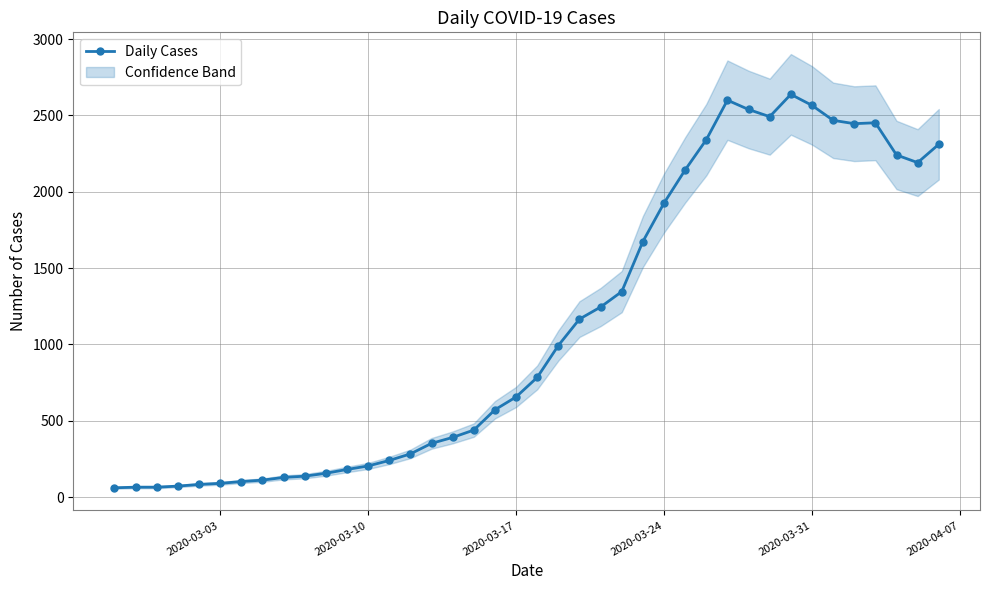

True or false: Daily Cases has more than 0 points higher than both neighbors.

True